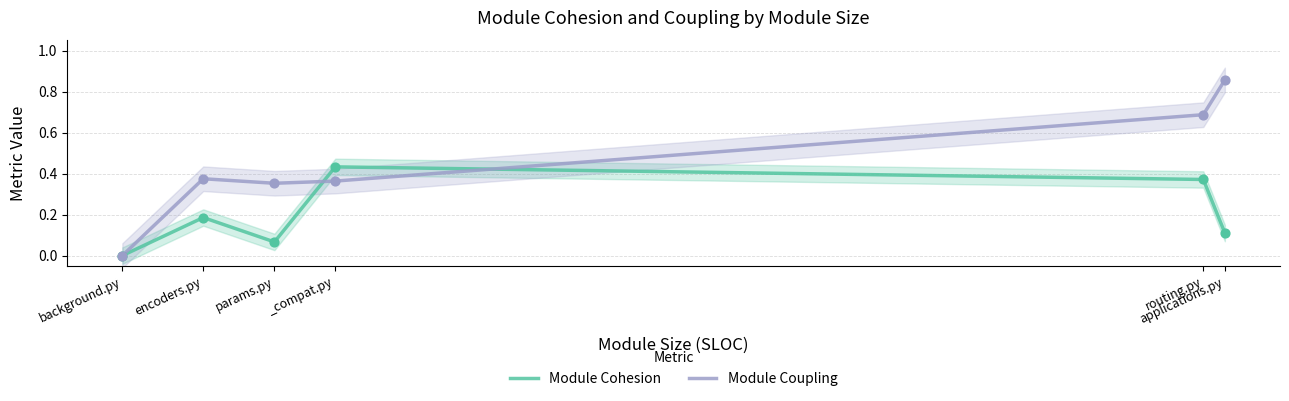

What are all the series names shown in the legend?

Module Cohesion, Module Coupling